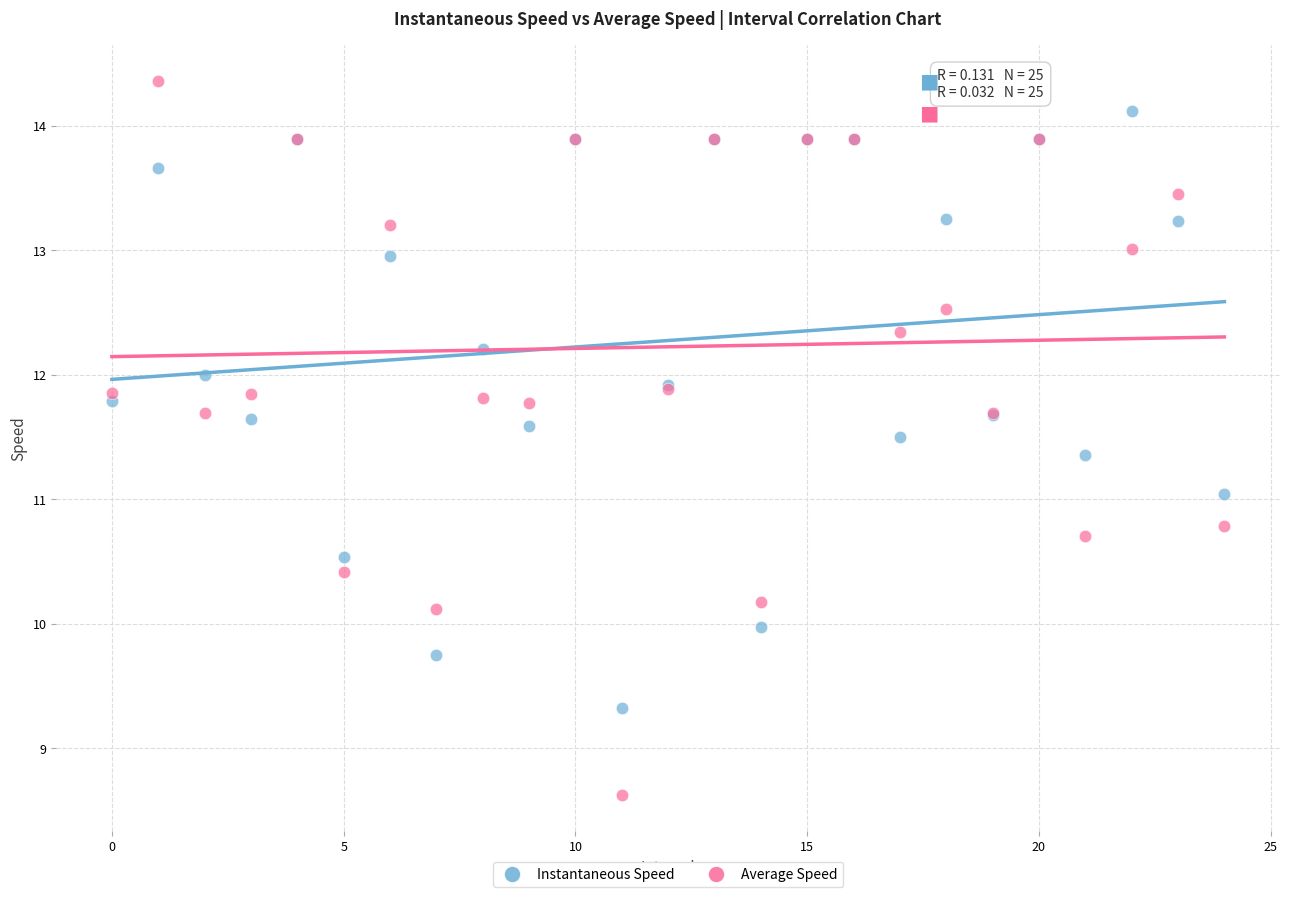

Which series contains the lowest Y value?

Average Speed